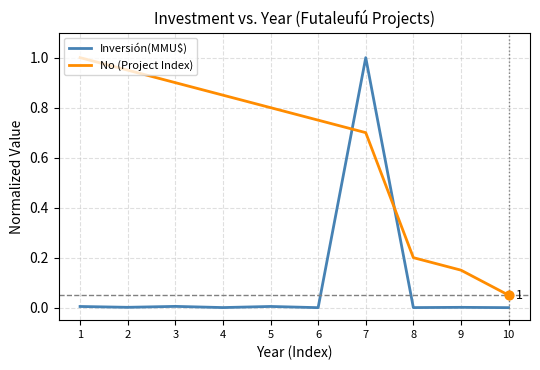

Between 3 and 8, which series saw the biggest shift?

No (Project Index)